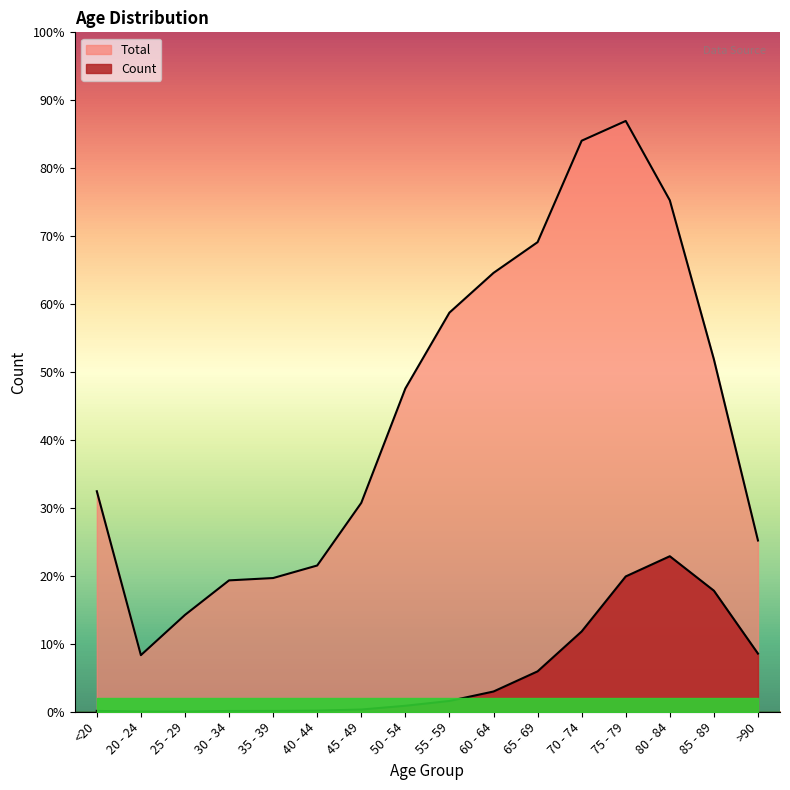

Reading left to right, what are all the values shown in this chart?

Count: <20=18	20 - 24=4	25 - 29=3	30 - 34=17	35 - 39=18	40 - 44=24	45 - 49=47	50 - 54=126	55 - 59=227	60 - 64=426	65 - 69=850	70 - 74=1690	75 - 79=2848	80 - 84=3273	85 - 89=2548	>90=1224
Total: <20=4641	20 - 24=1191	25 - 29=2038	30 - 34=2765	35 - 39=2814	40 - 44=3078	45 - 49=4396	50 - 54=6803	55 - 59=8400	60 - 64=9236	65 - 69=9883	70 - 74=12018	75 - 79=12434	80 - 84=10764	85 - 89=7417	>90=3604